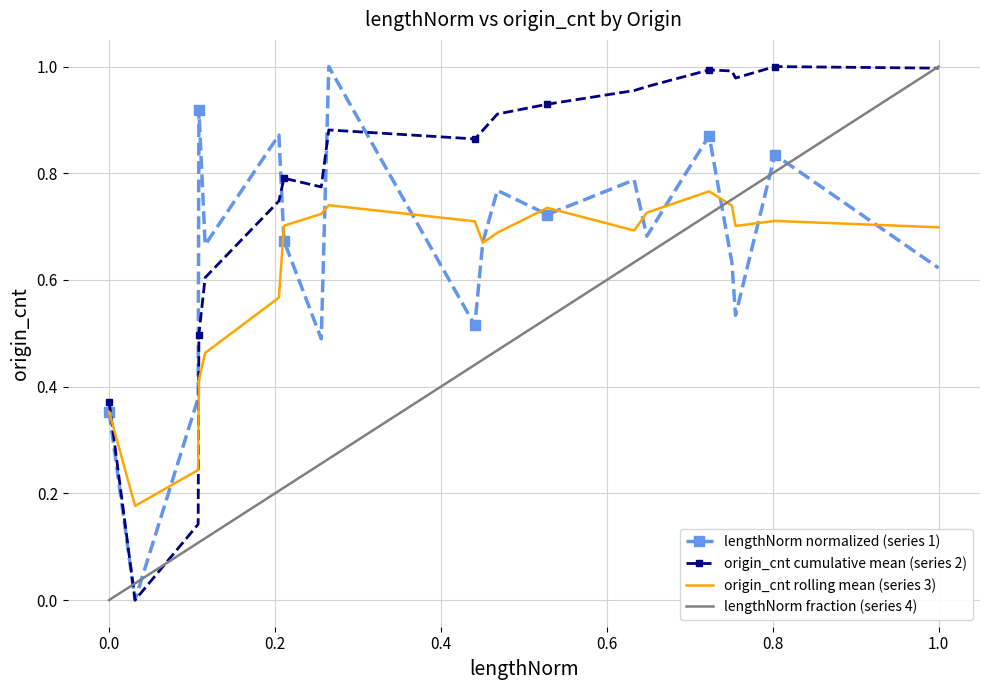

How many times do origin_cnt rolling mean (series 3) and lengthNorm fraction (series 4) cross each other?

1